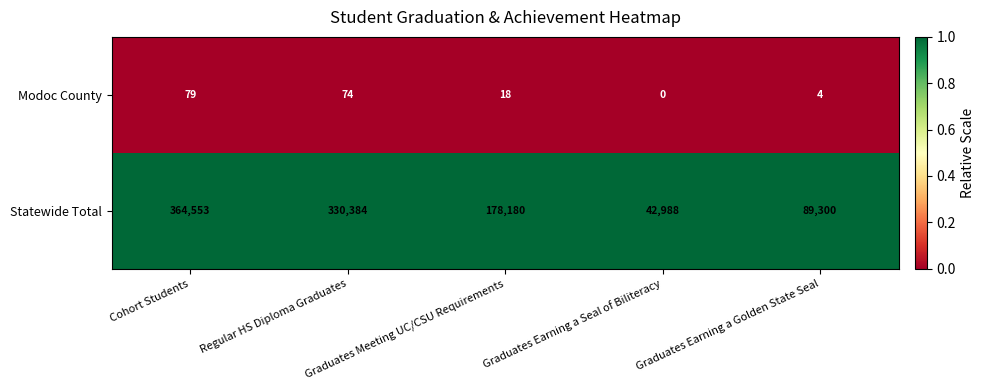

Rank the series at Cohort Students from lowest to highest value.

Modoc County, Statewide Total